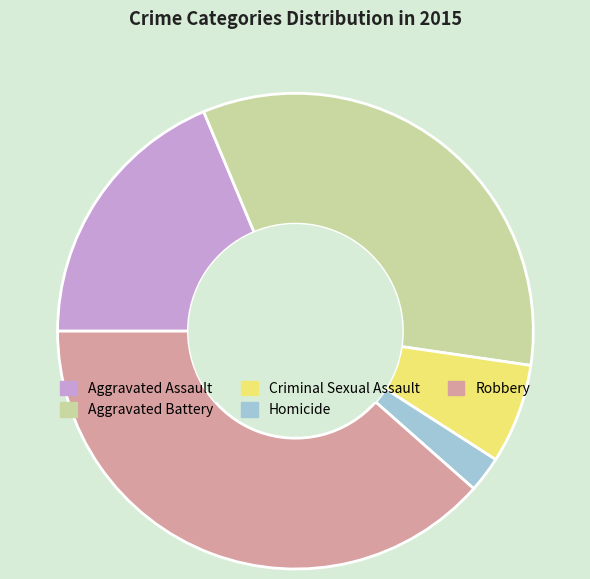

Which category has the smallest portion of the pie?

Homicide